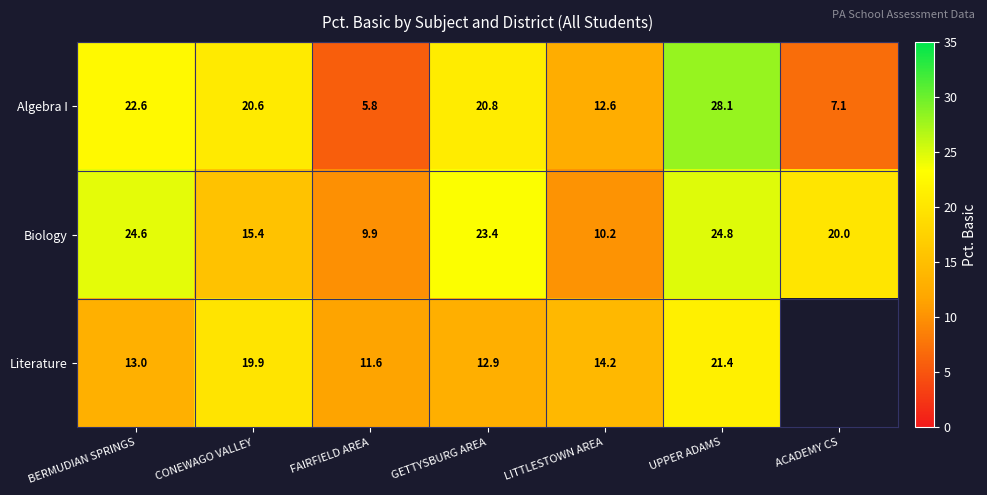

Which has a higher value, GETTYSBURG AREA or UPPER ADAMS?

UPPER ADAMS